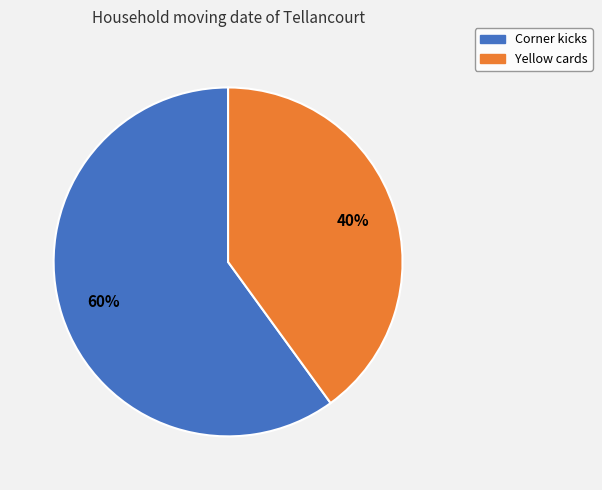

True or false: Yellow cards accounts for 40% of the total.

True